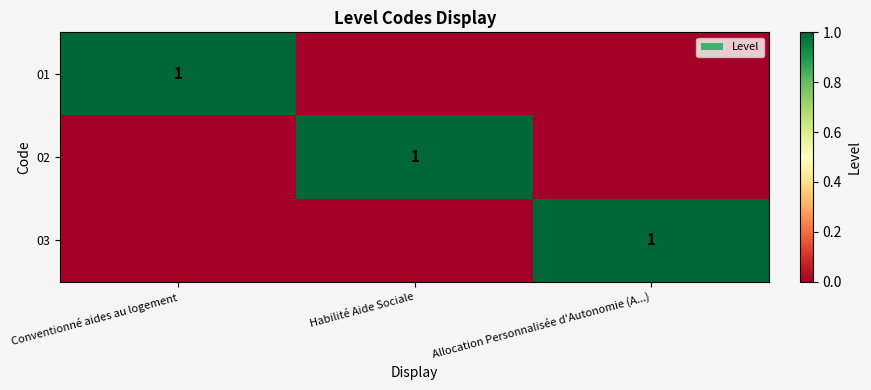

Which series has the largest range (max minus min)?

01